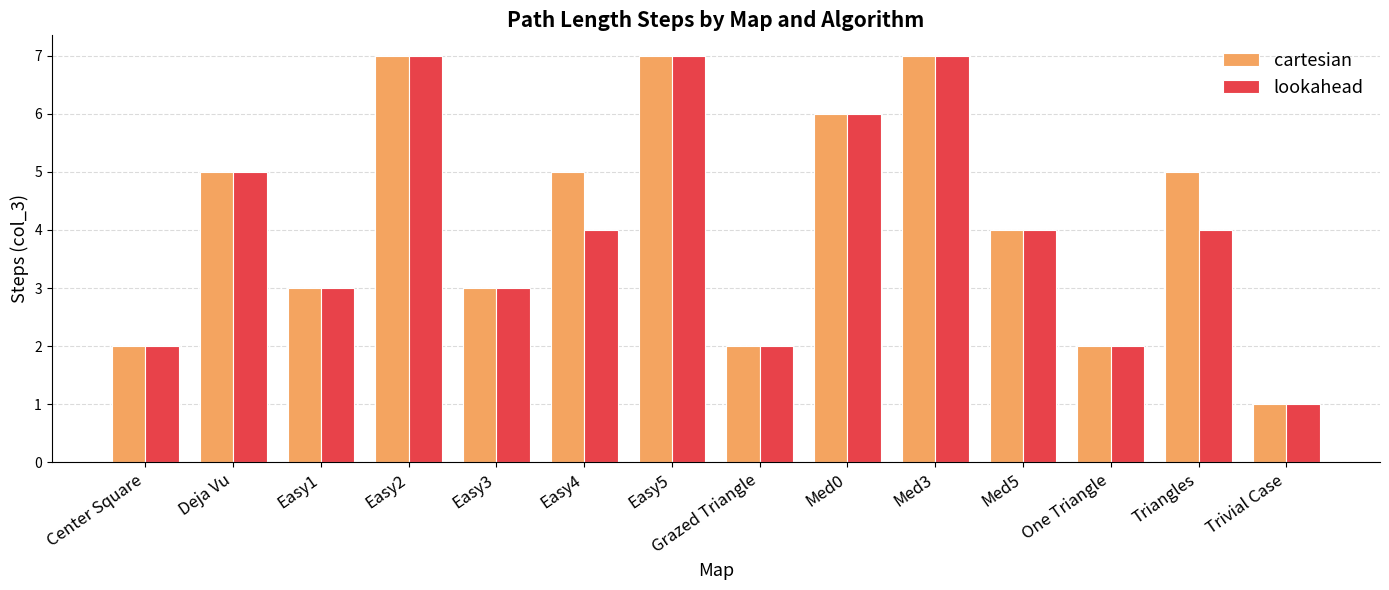

What is the label of the 14th bar from the left?

Trivial Case